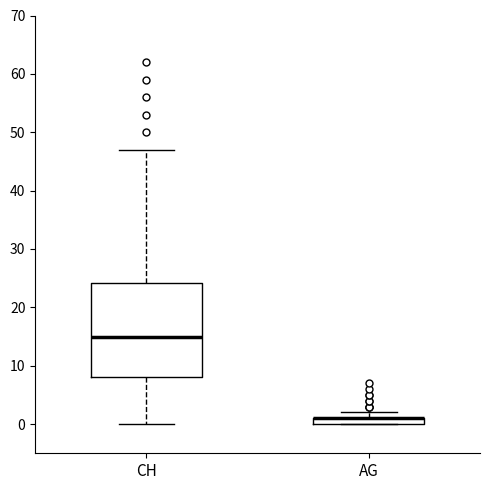

Which box is the tallest, from its lower edge to its upper edge?

CH